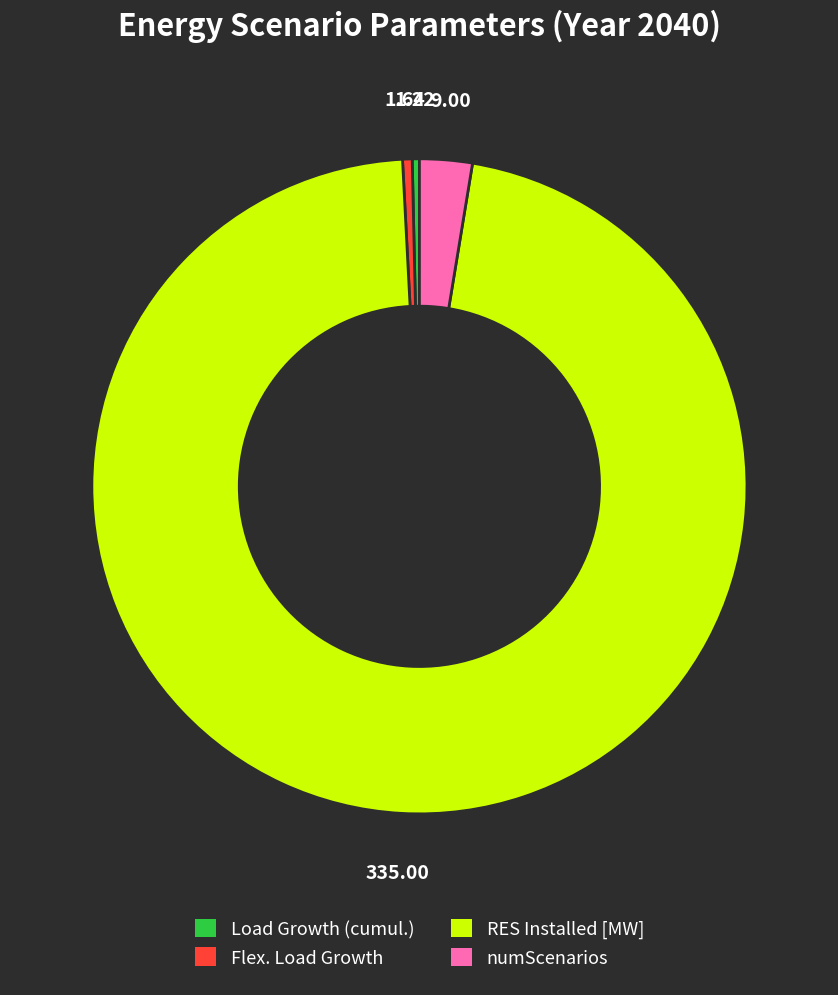

What is the ratio of the value at Load Growth (cumul.) to the value at numScenarios?

0.1